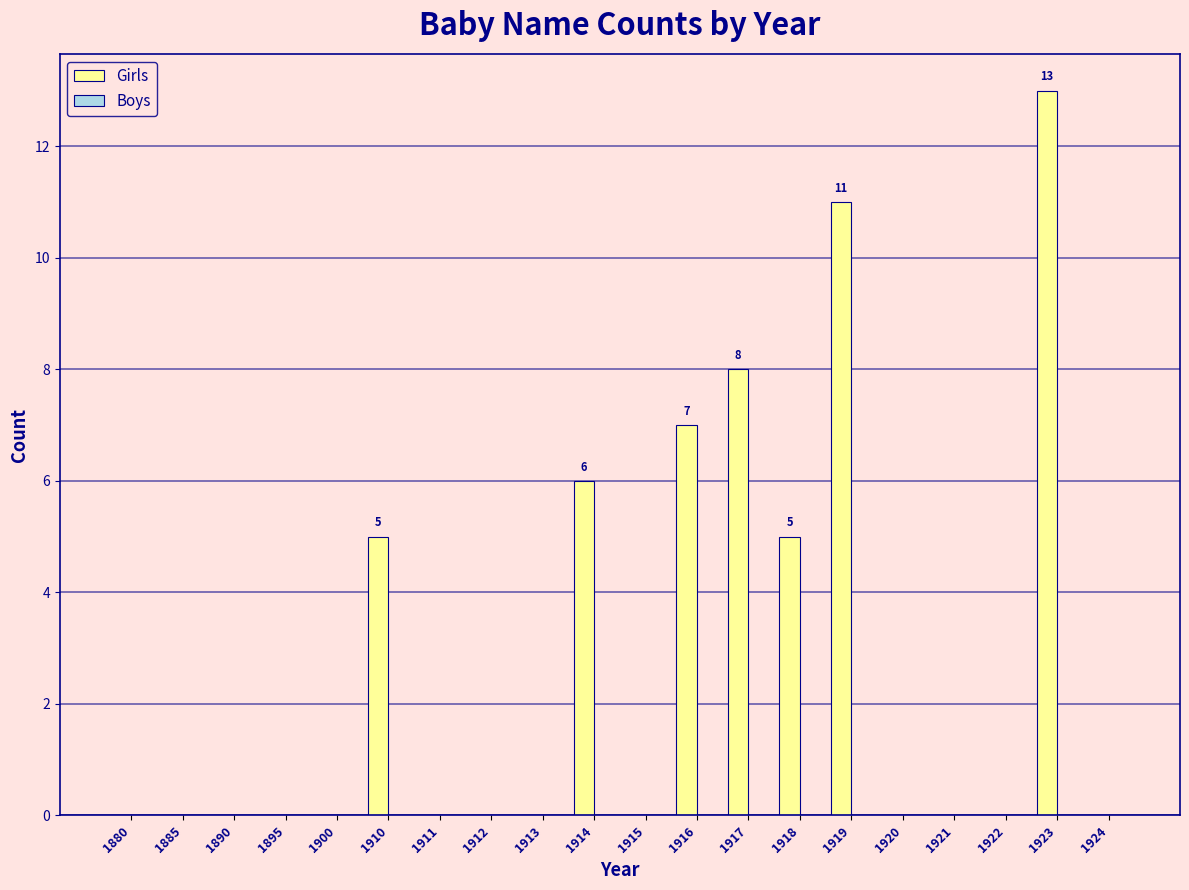

At which category does the chart reach its peak across all series?

1923